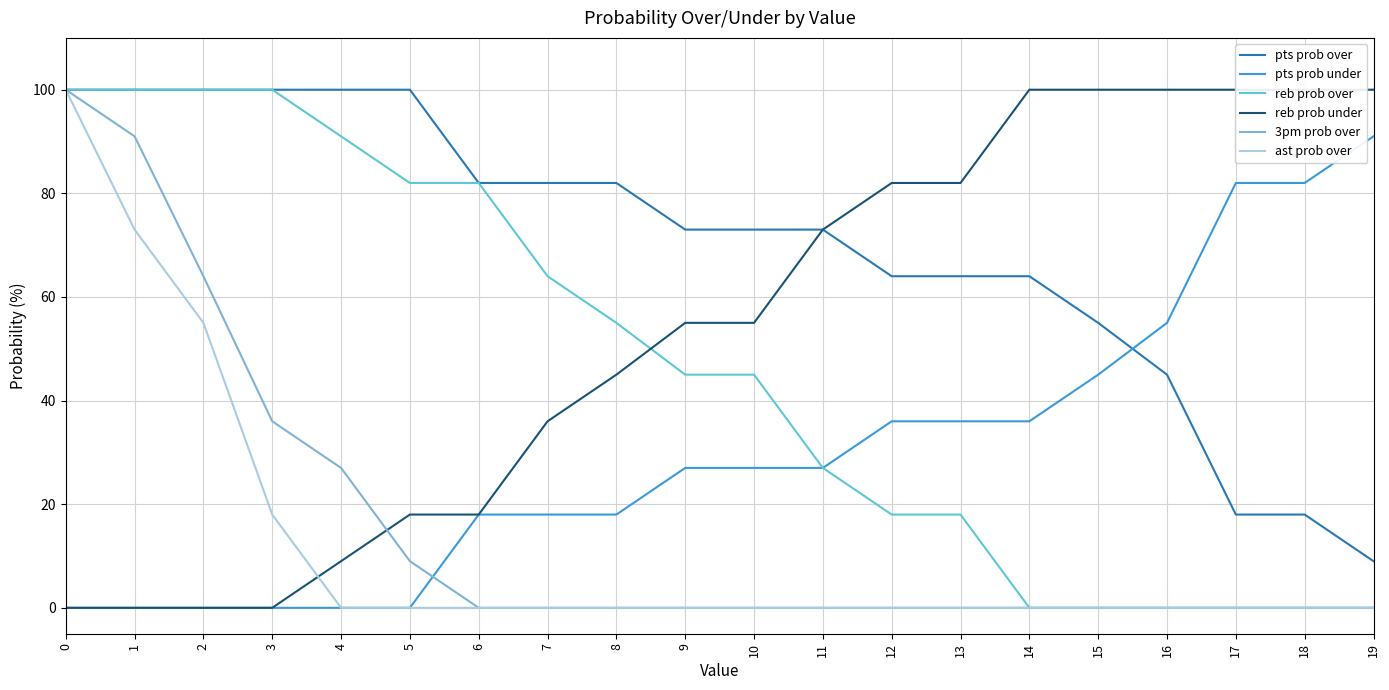

Between 10 and 6, which is larger?

6